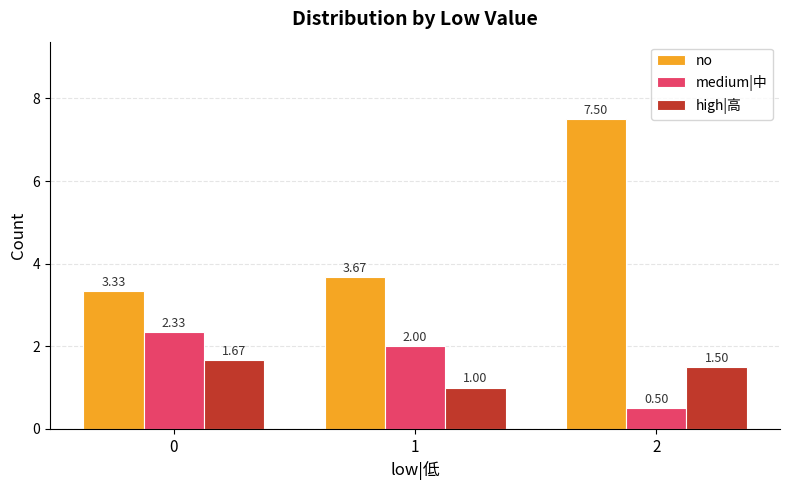

True or false: no has a value of 7.5 at 2.

True